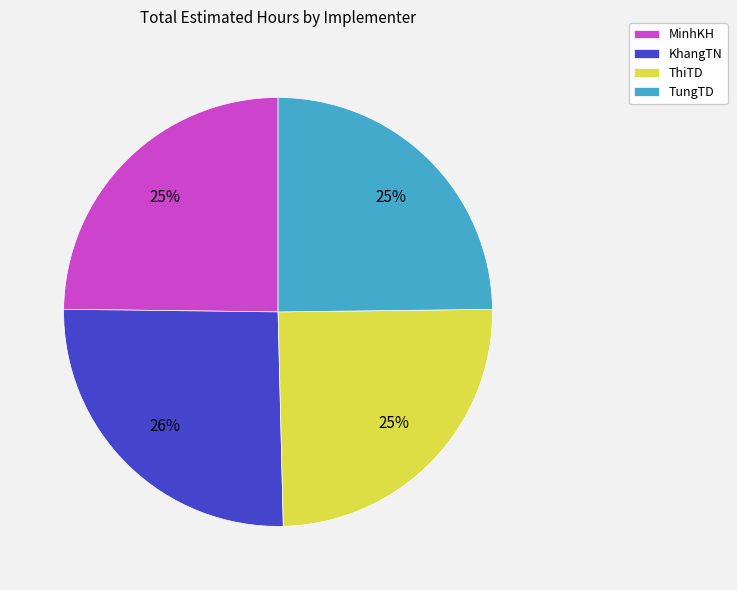

Approximately how many times larger is the value at ThiTD compared to TungTD?

1.0